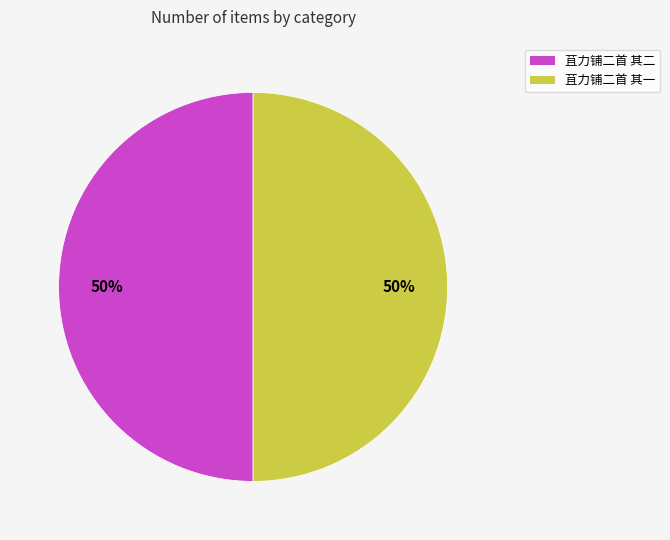

Count the number of slices in the pie.

2